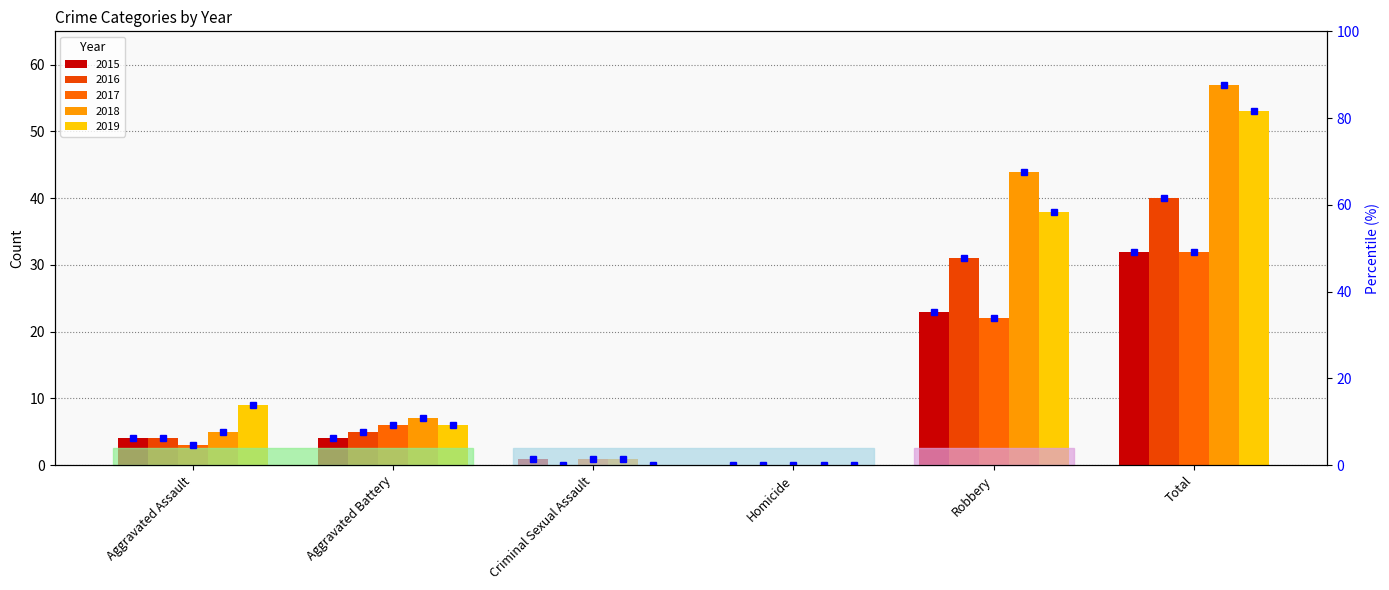

How many values in 2018 are above zero?

5